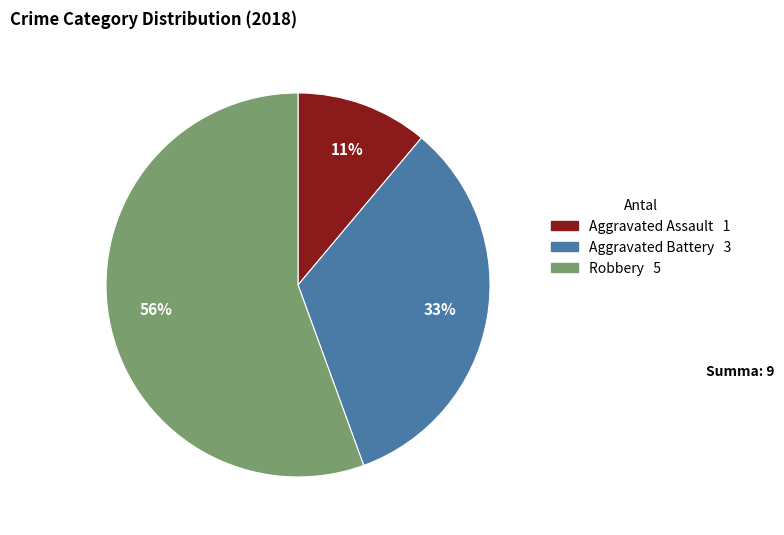

What is the ratio of the value at Aggravated Battery to the value at Robbery?

0.6